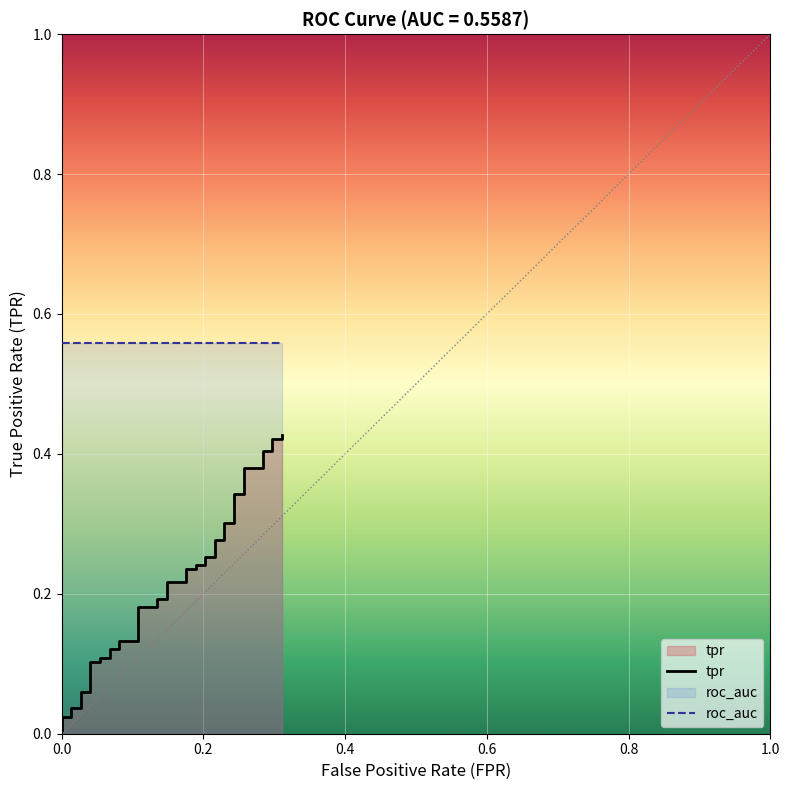

What is the sum of all values?

8.5